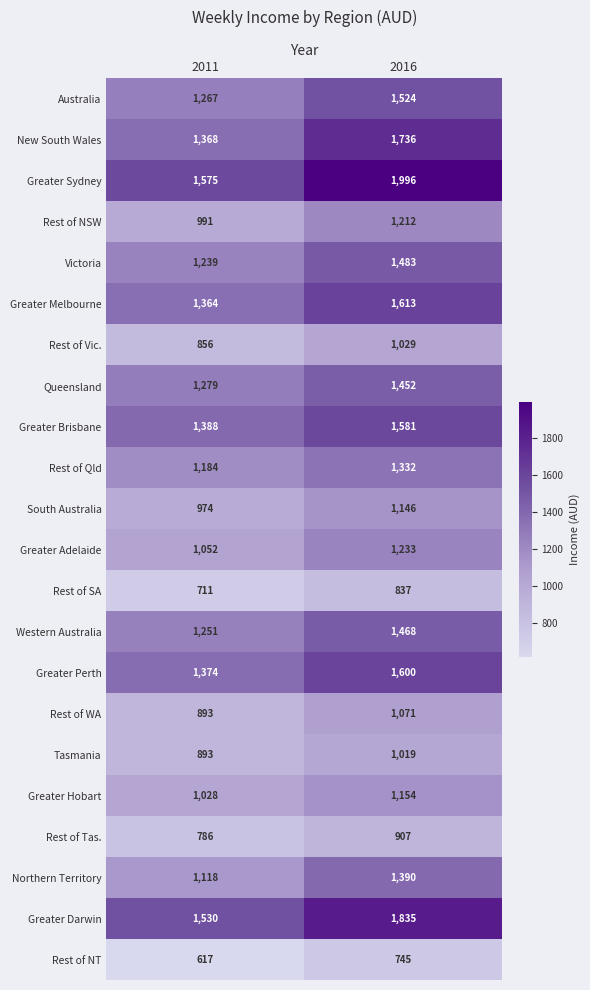

Which series has the largest total across all categories?

Greater Sydney